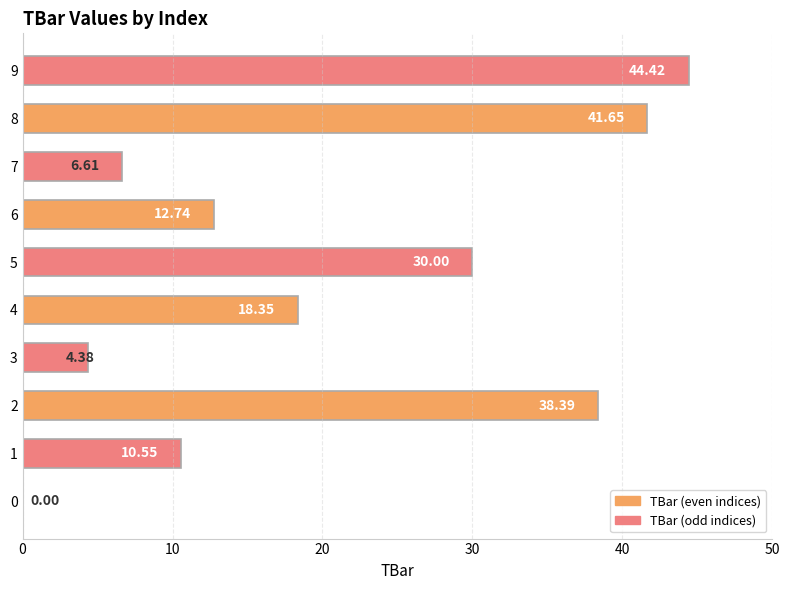

What is the sum of all values?

207.1